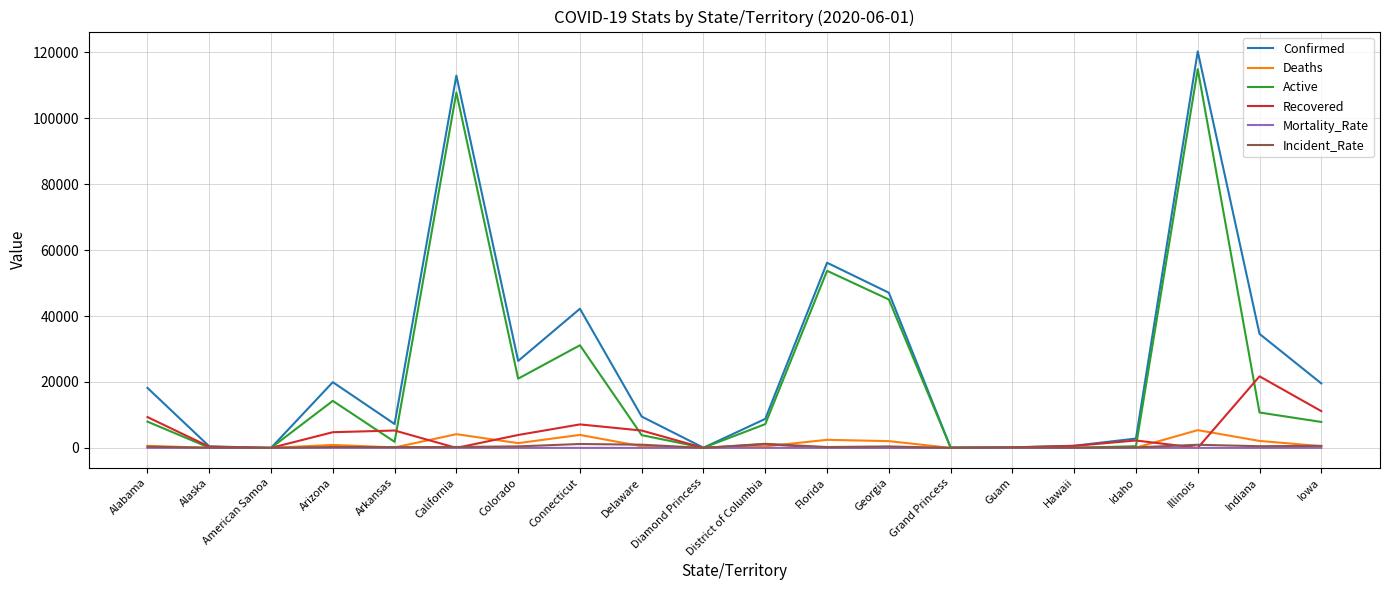

At which category is the sum across all series the highest?

Illinois